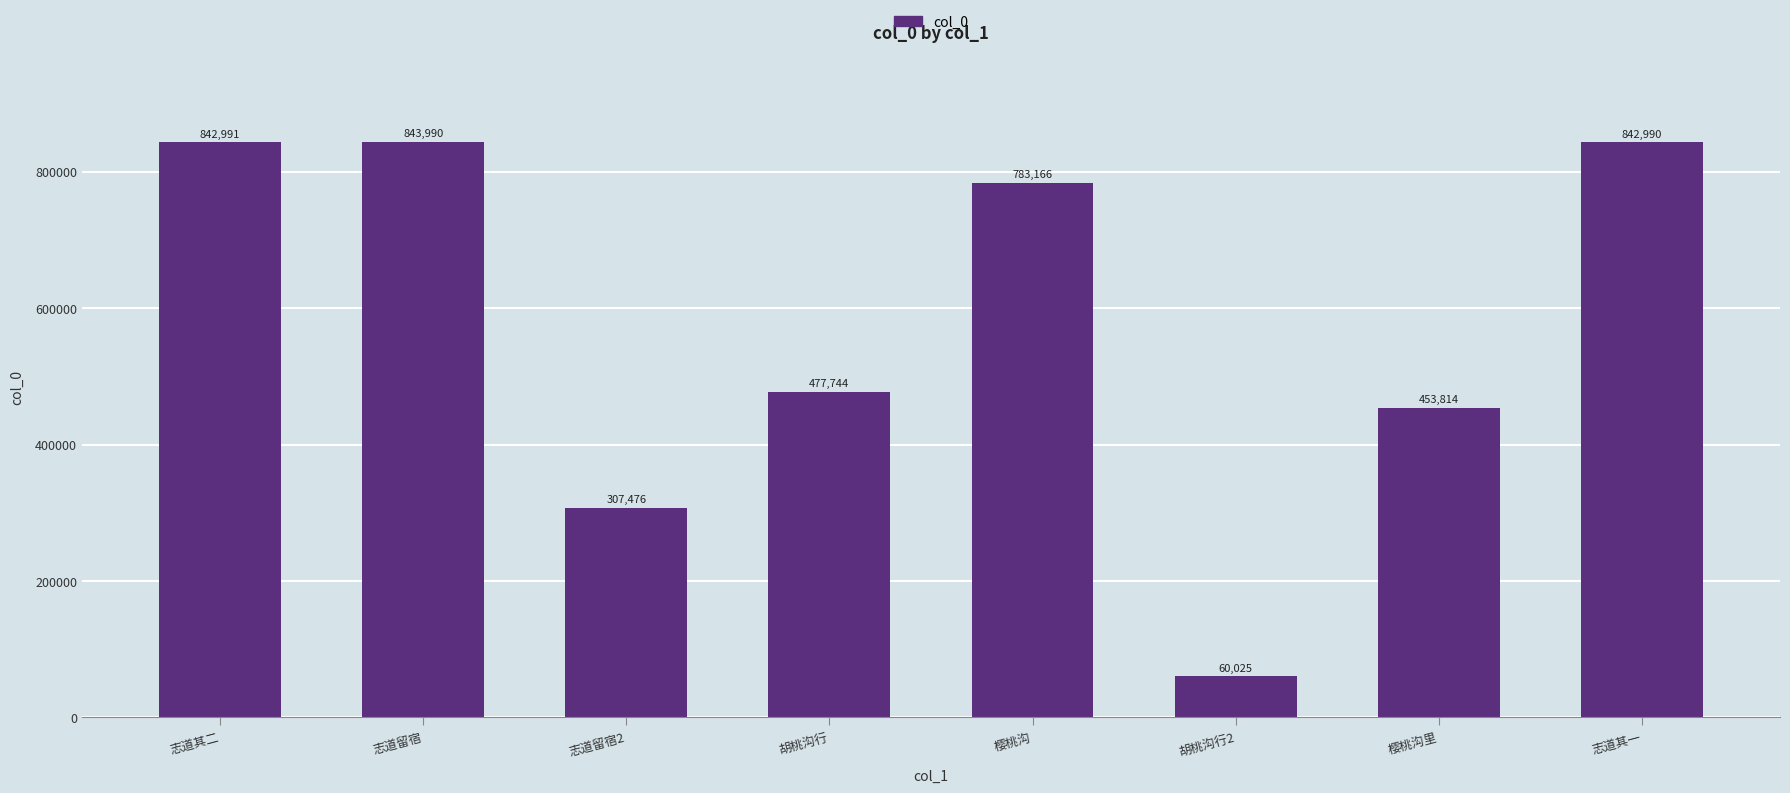

Rank the categories by value from lowest to highest.

胡桃沟行2, 志道留宿2, 樱桃沟里, 胡桃沟行, 樱桃沟, 志道其一, 志道其二, 志道留宿